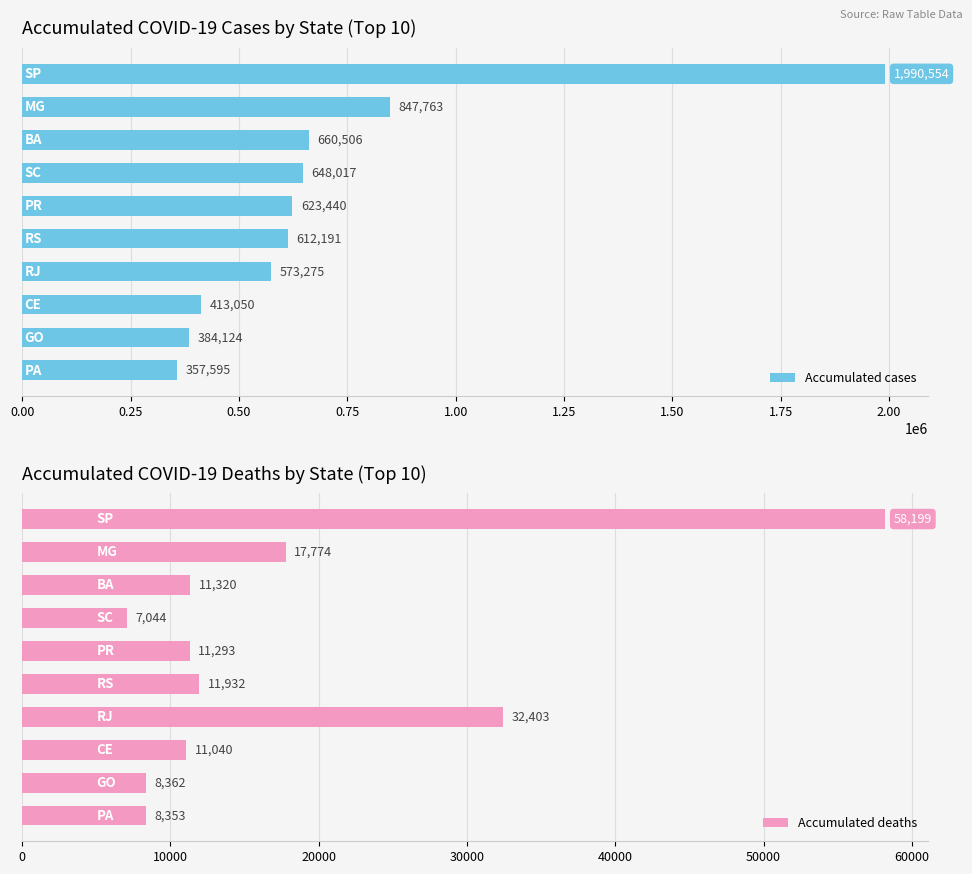

What value does the Accumulated deaths series have at 1.75, to the nearest 50?

11050